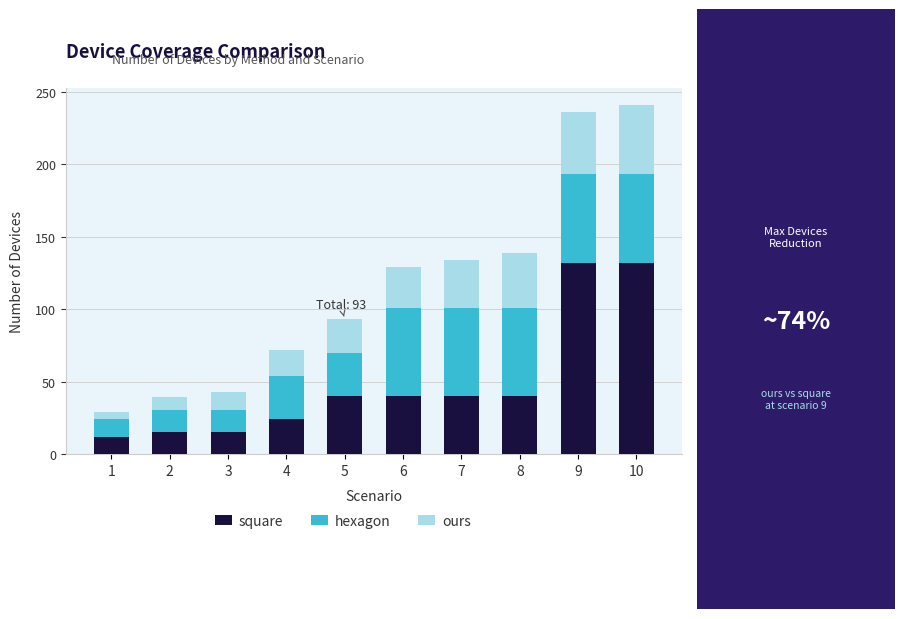

How many data points in square are less than 40?

4